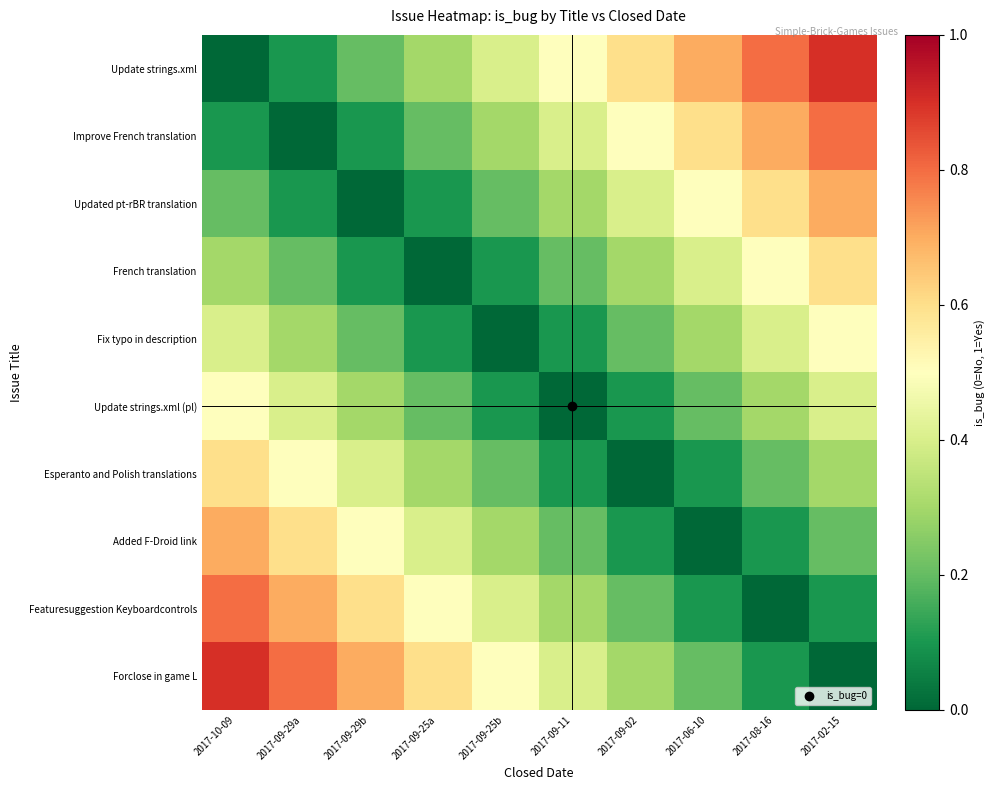

At how many categories does at least one series exceed 0?

10